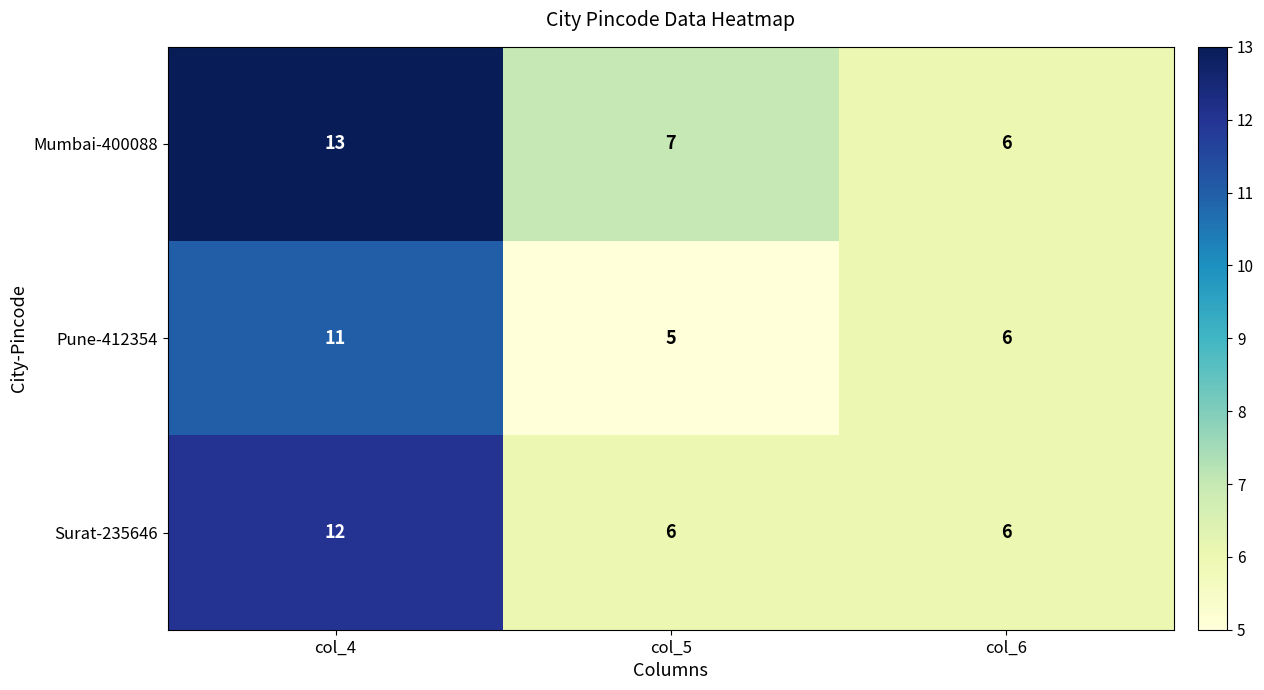

Which series changed the most between col_4 and col_6?

Mumbai-400088